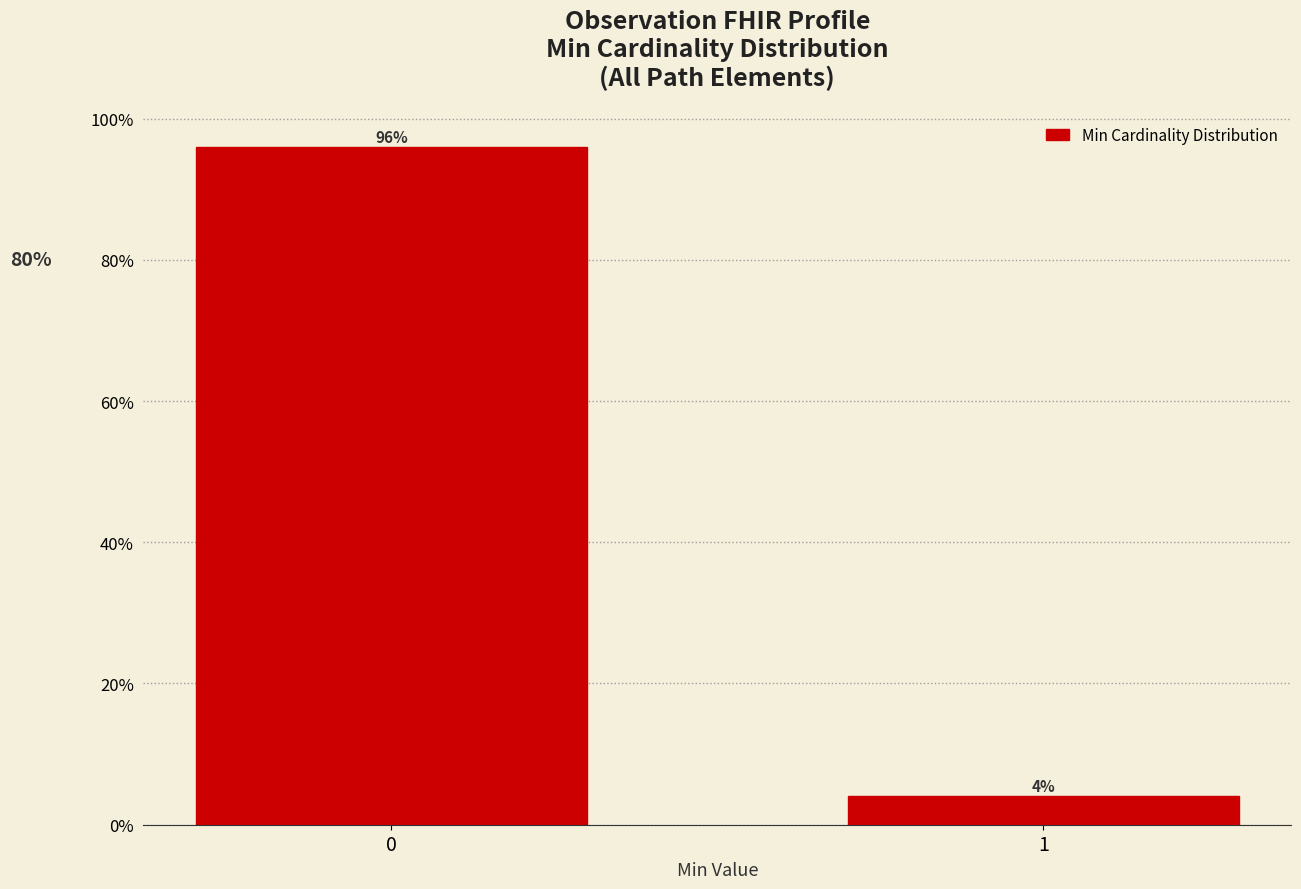

Reading left to right, what are all the values shown in this chart?

0=96	1=4